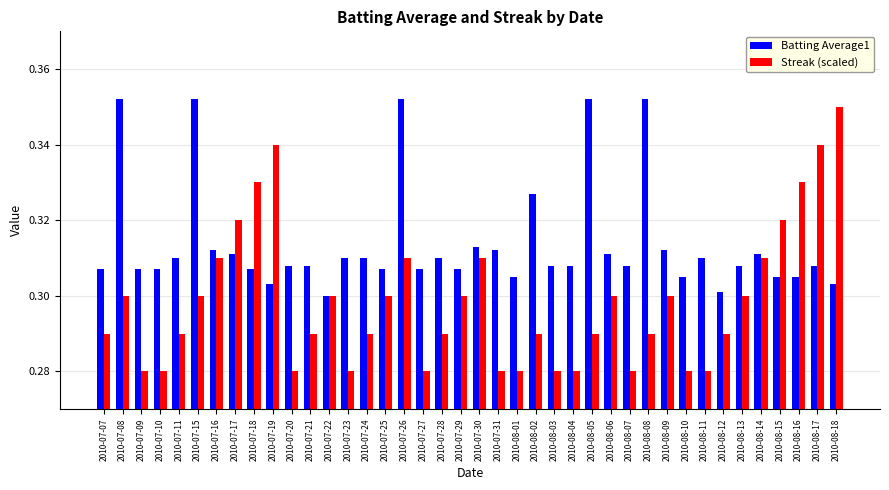

Rank the series by their average value, from highest to lowest.

Batting Average1, Streak (scaled)